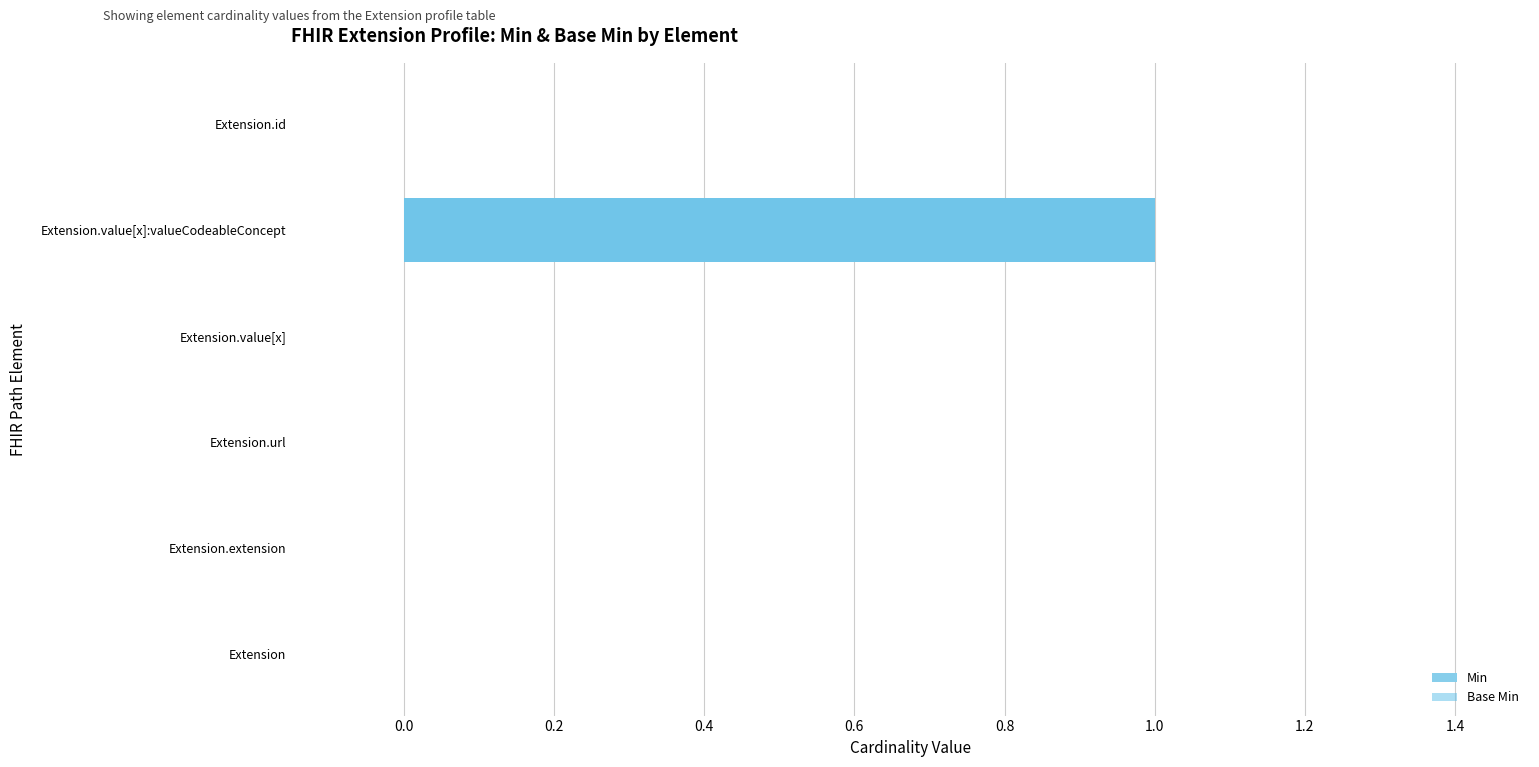

Is it true that Min equals -1 at Extension.extension?

False